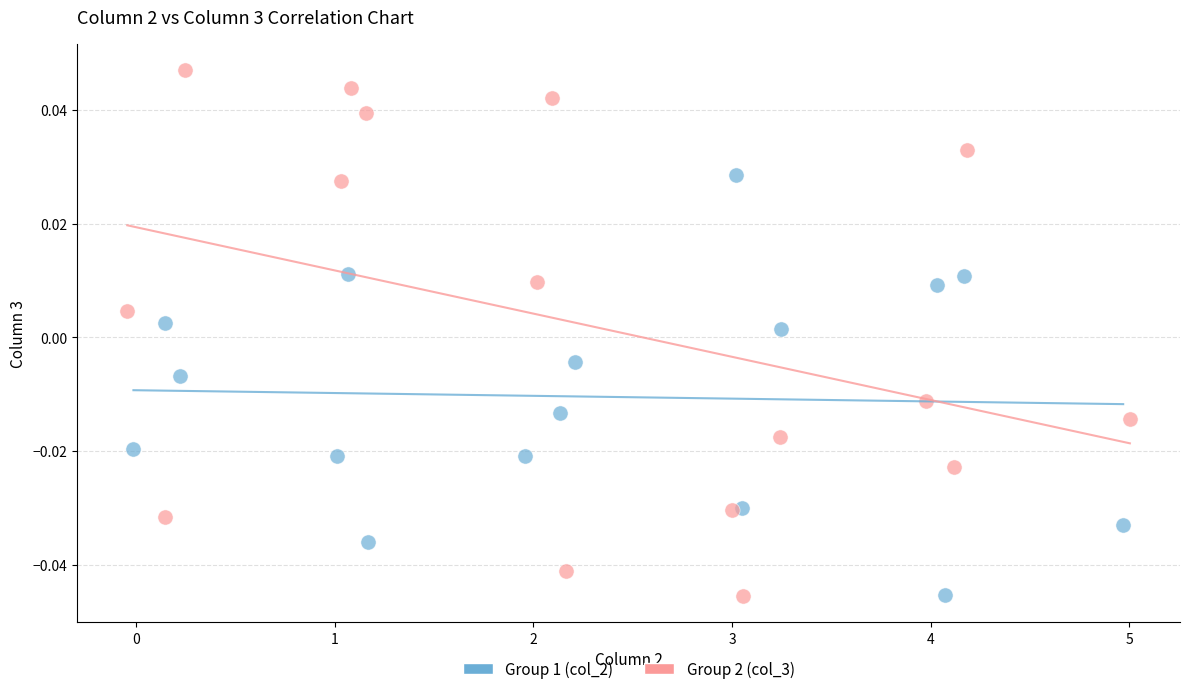

Which series reaches the maximum Y coordinate?

Group 2 (col_3)